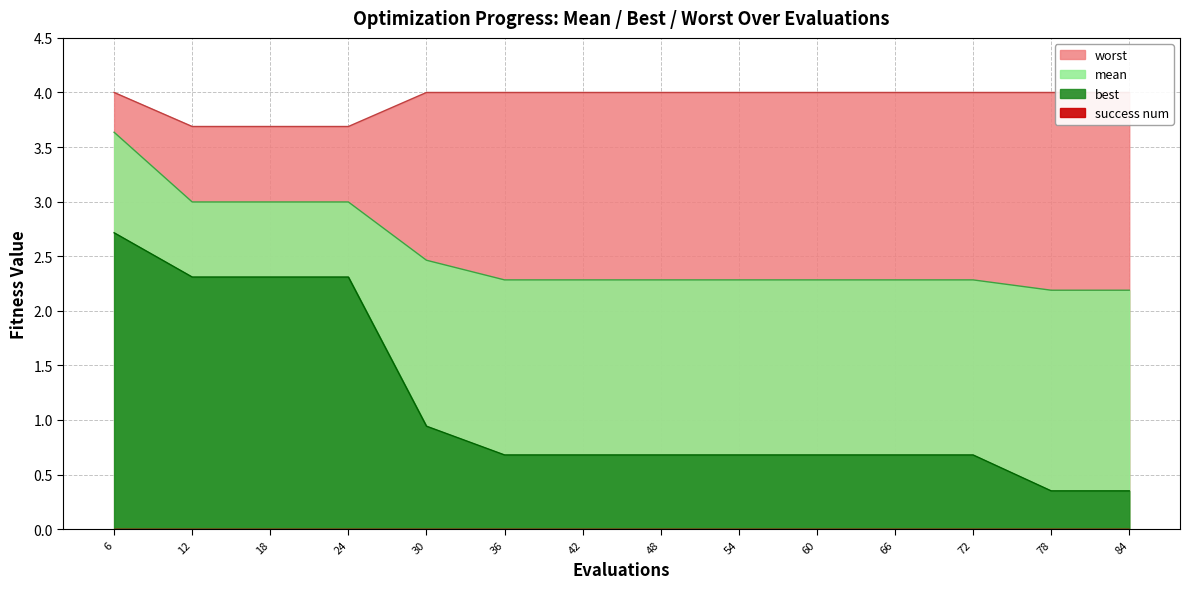

Between 84 and 54, which is larger?

54